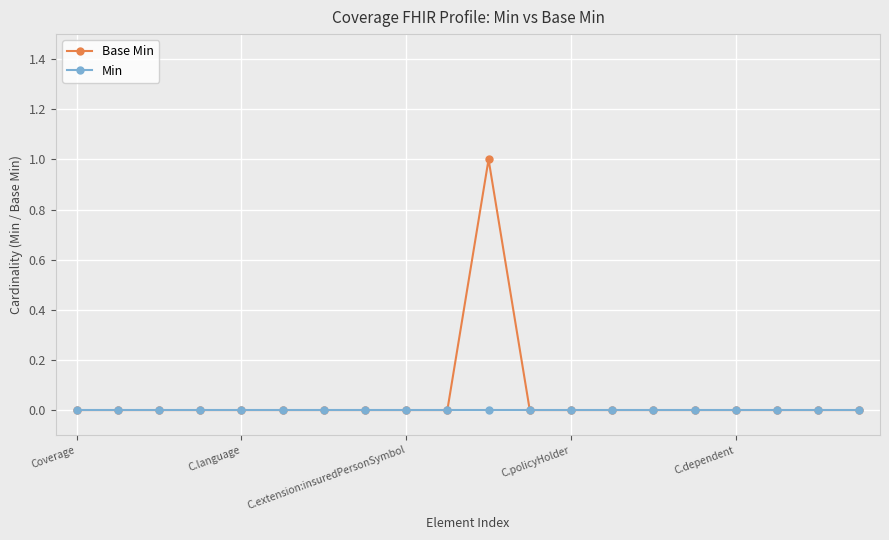

List the series in order of their peak value, highest first.

Base Min, Min